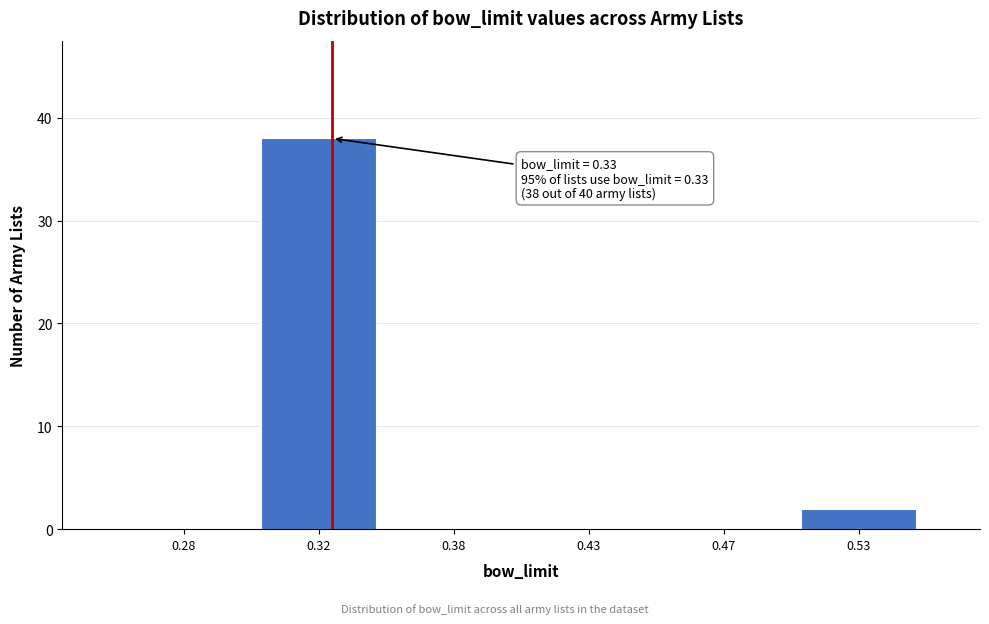

Reading left to right, what are all the values shown in this chart?

0.28=0	0.32=38	0.38=0	0.43=0	0.47=0	0.53=2